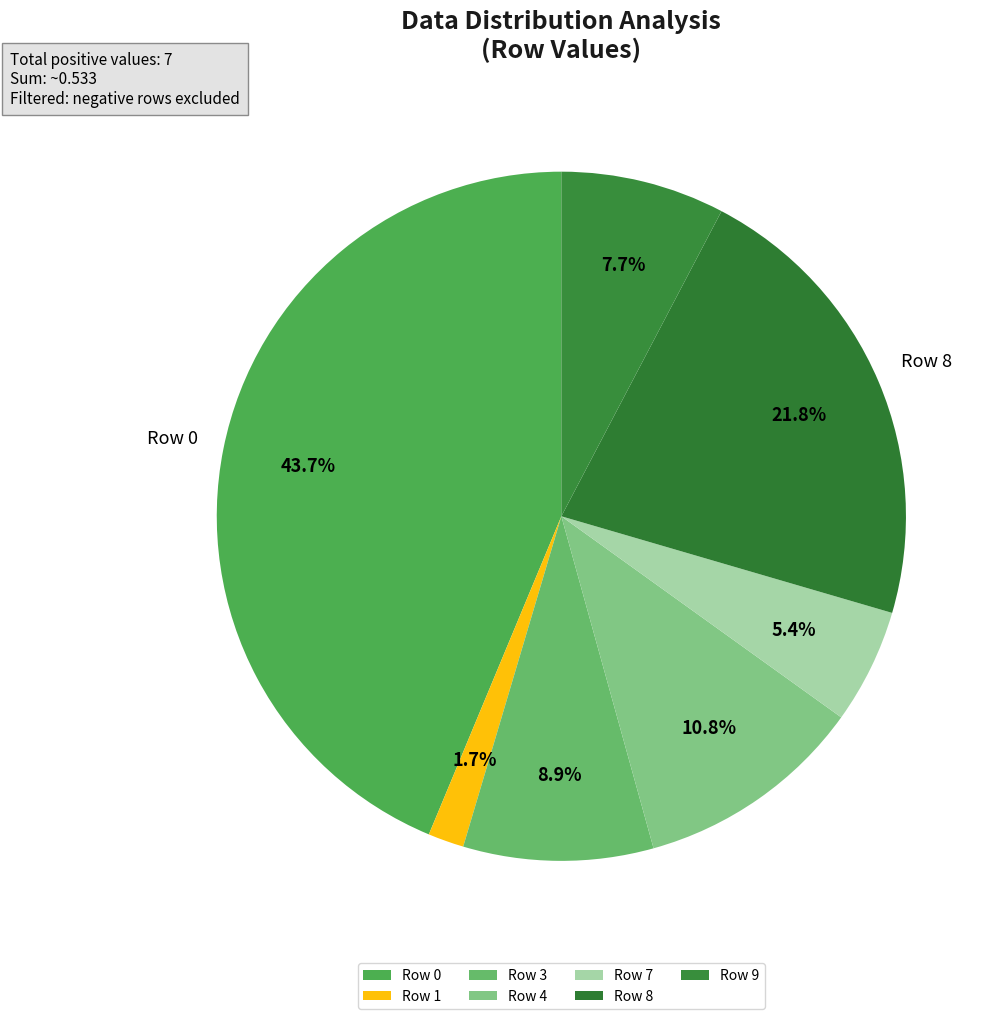

What is the total percentage of Row 1 and Row 9?

9.4%